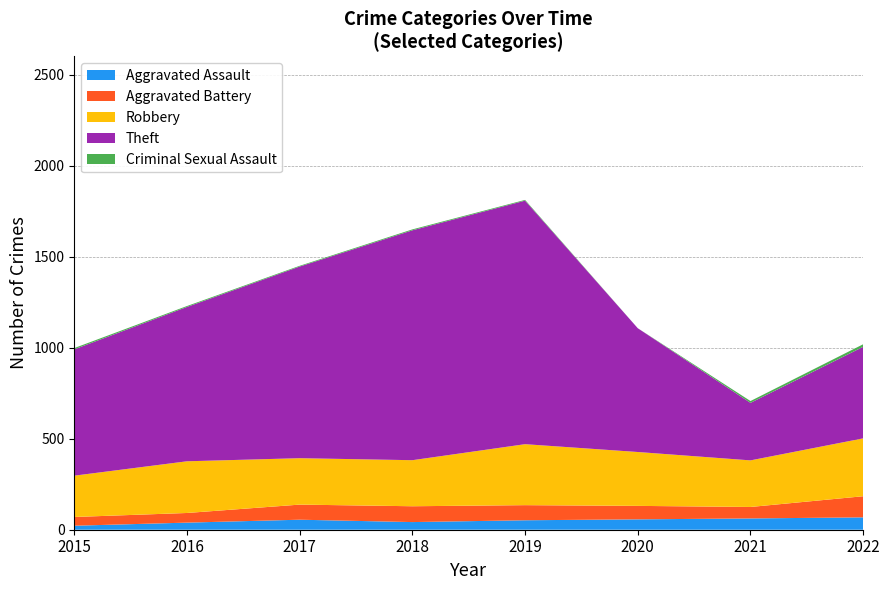

Reading right to left, extract all data points from this chart.

Aggravated Assault: 2022=68	2021=62	2020=57	2019=52	2018=42	2017=55	2016=39	2015=22
Aggravated Battery: 2022=116	2021=63	2020=74	2019=83	2018=87	2017=83	2016=53	2015=48
Robbery: 2022=318	2021=256	2020=296	2019=335	2018=253	2017=255	2016=284	2015=227
Theft: 2022=503	2021=316	2020=680	2019=1338	2018=1263	2017=1053	2016=848	2015=694
Criminal Sexual Assault: 2022=14	2021=10	2020=0	2019=4	2018=5	2017=4	2016=5	2015=7